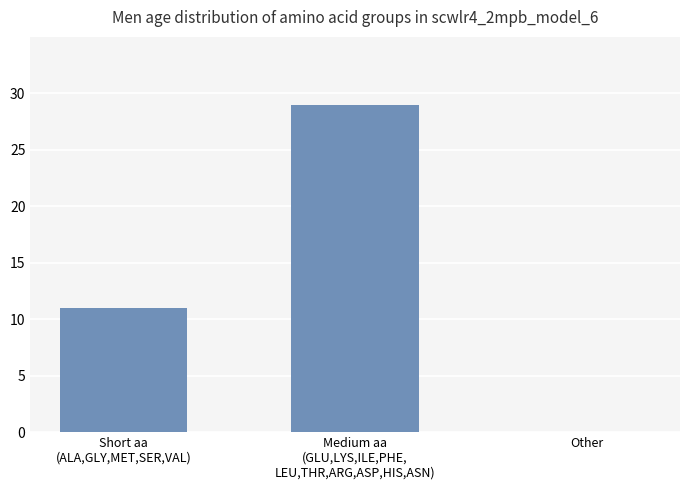

What is the maximum value shown in the chart?

29